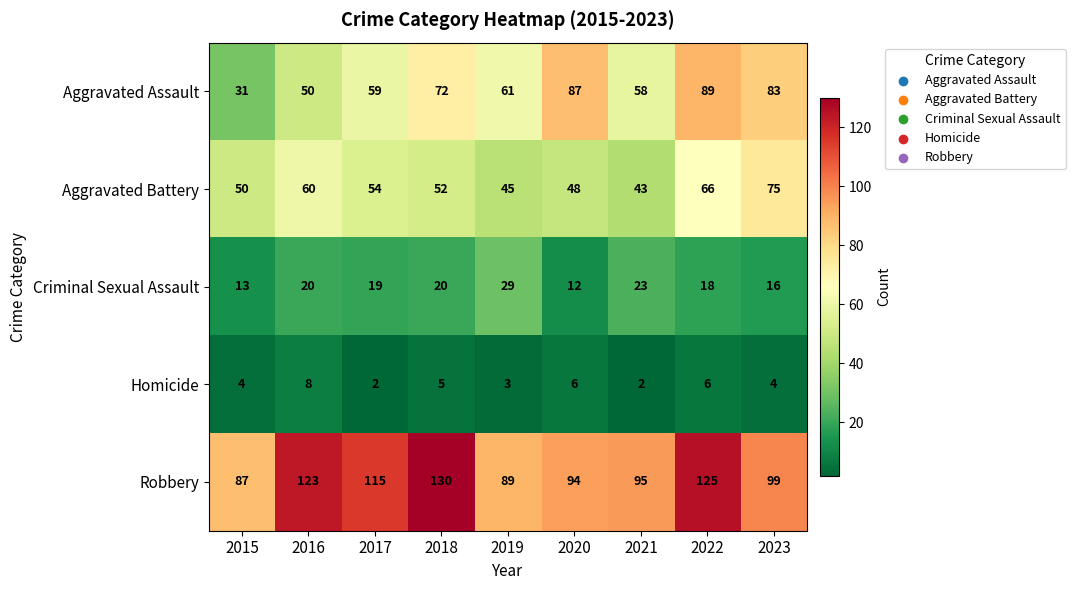

What is the difference between the maximum and minimum values in the Aggravated Assault series?

58